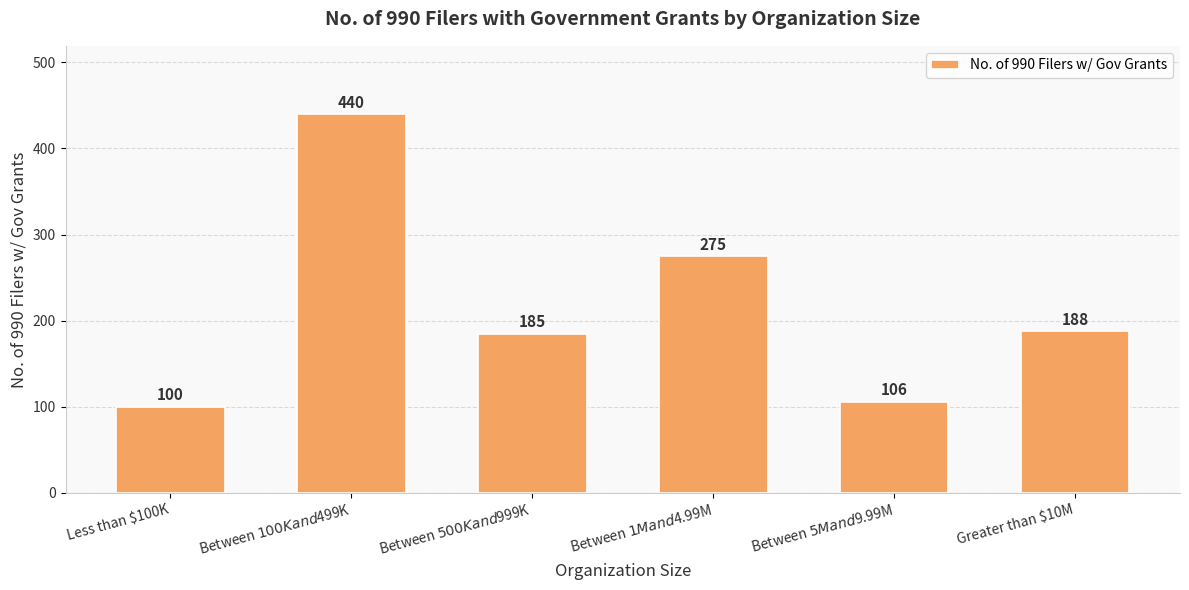

Which label corresponds to the largest value in the chart?

Between $100K and $499K